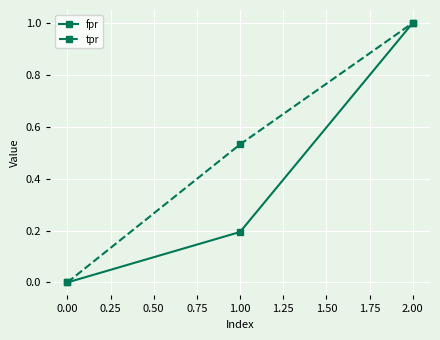

What is the difference between the second highest and minimum values in the fpr series?

0.2